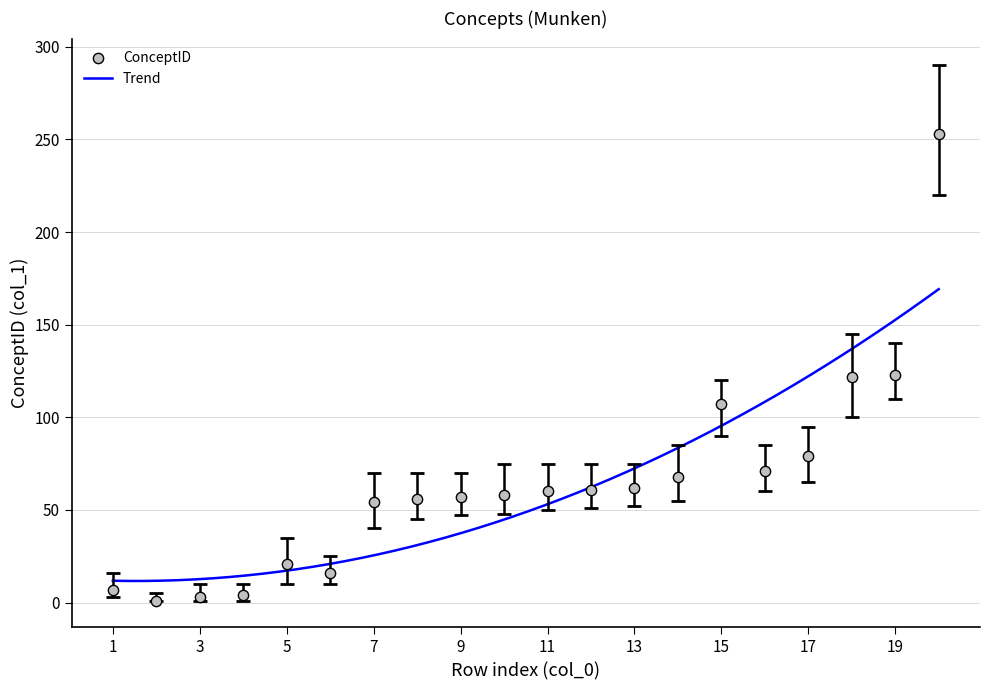

Between 13 and 8, which is larger?

13